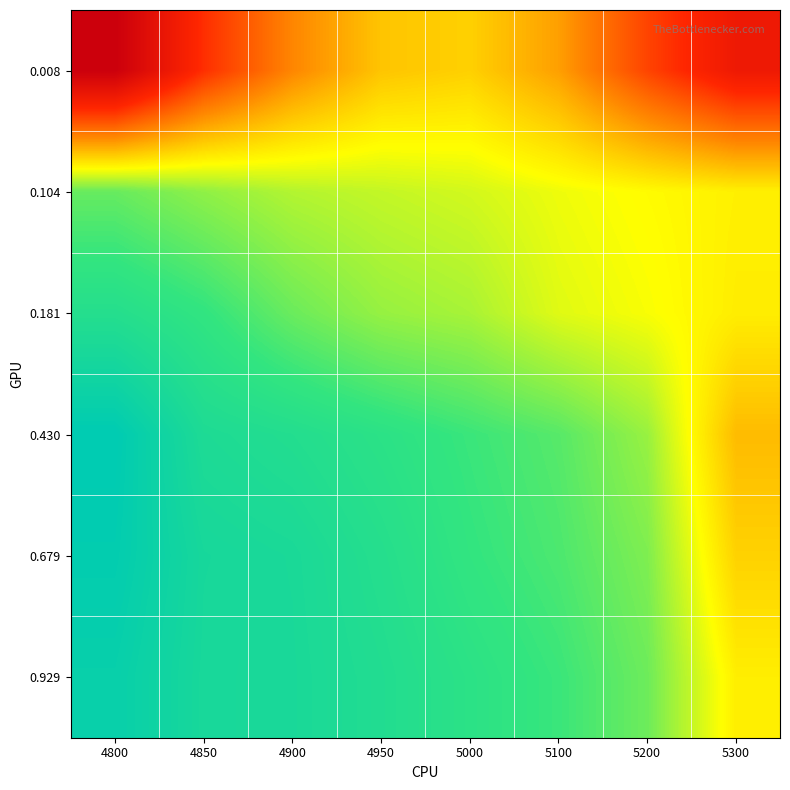

At which category is the sum across all series the highest?

5300